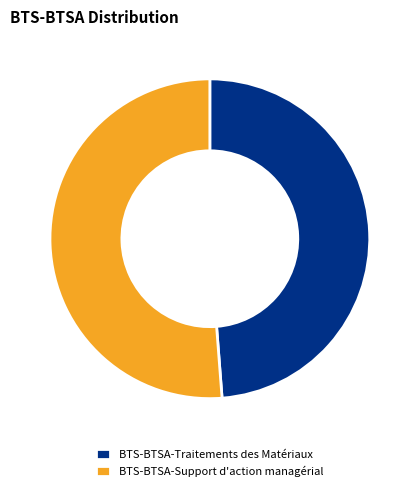

Which category has the smallest portion of the pie?

BTS-BTSA-Traitements des Matériaux